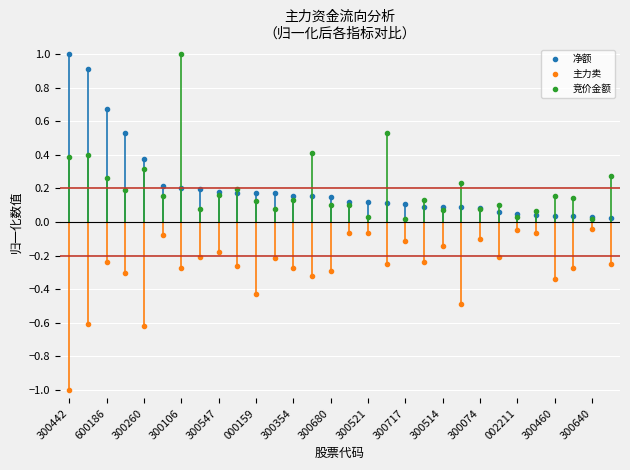

True or false: 主力卖 and 竞价金额 cross at least once.

False